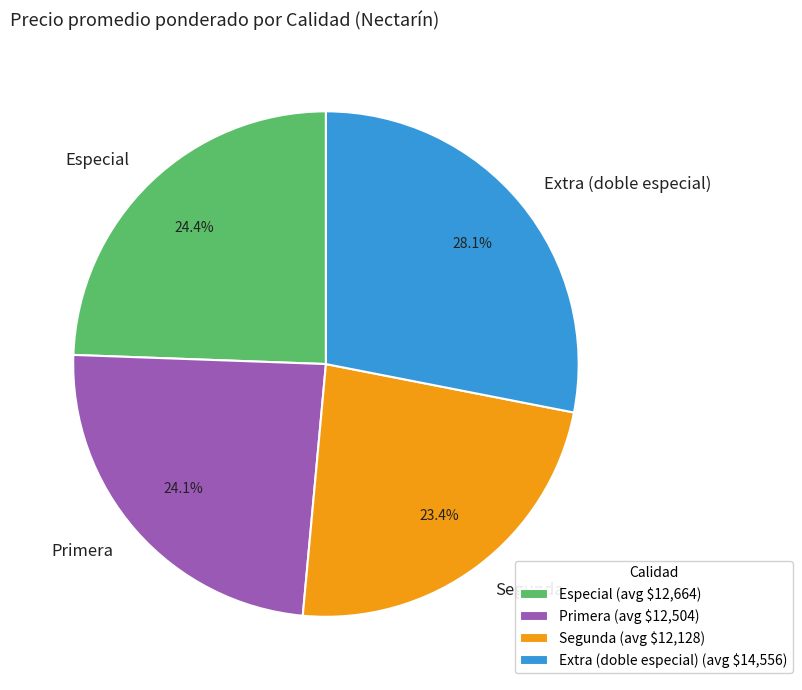

Which has a higher value, Segunda or Extra (doble especial)?

Extra (doble especial)